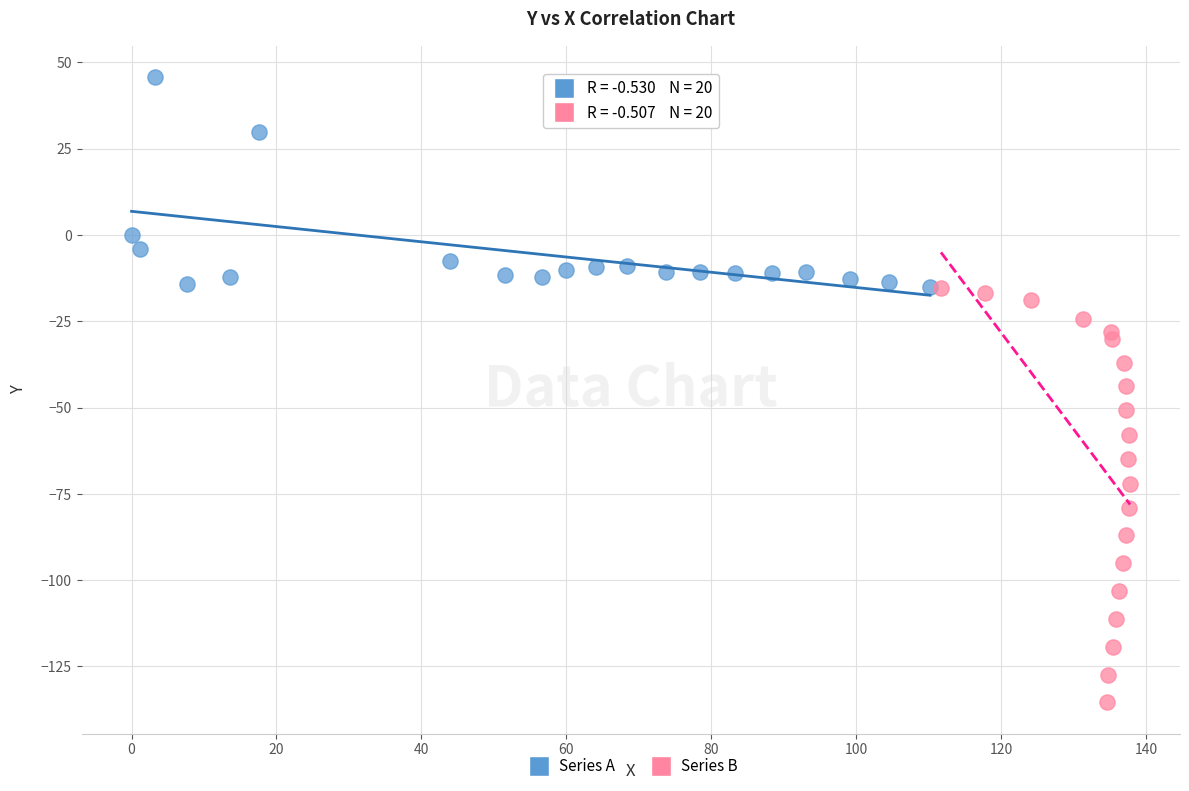

Which series has the largest Y range (max minus min)?

Series B